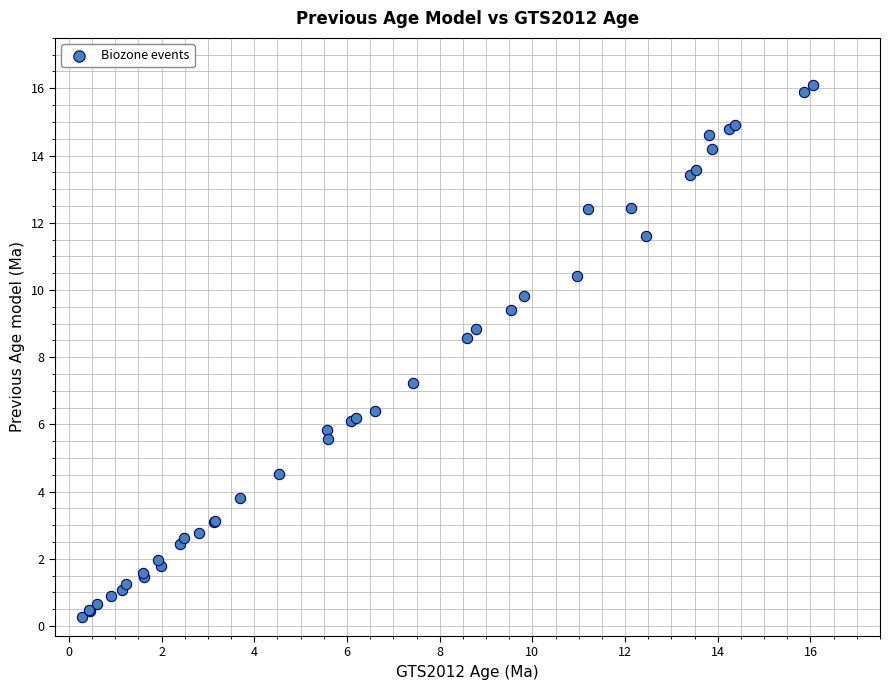

What Y value in the scatter plot is closest to 8?

8.6